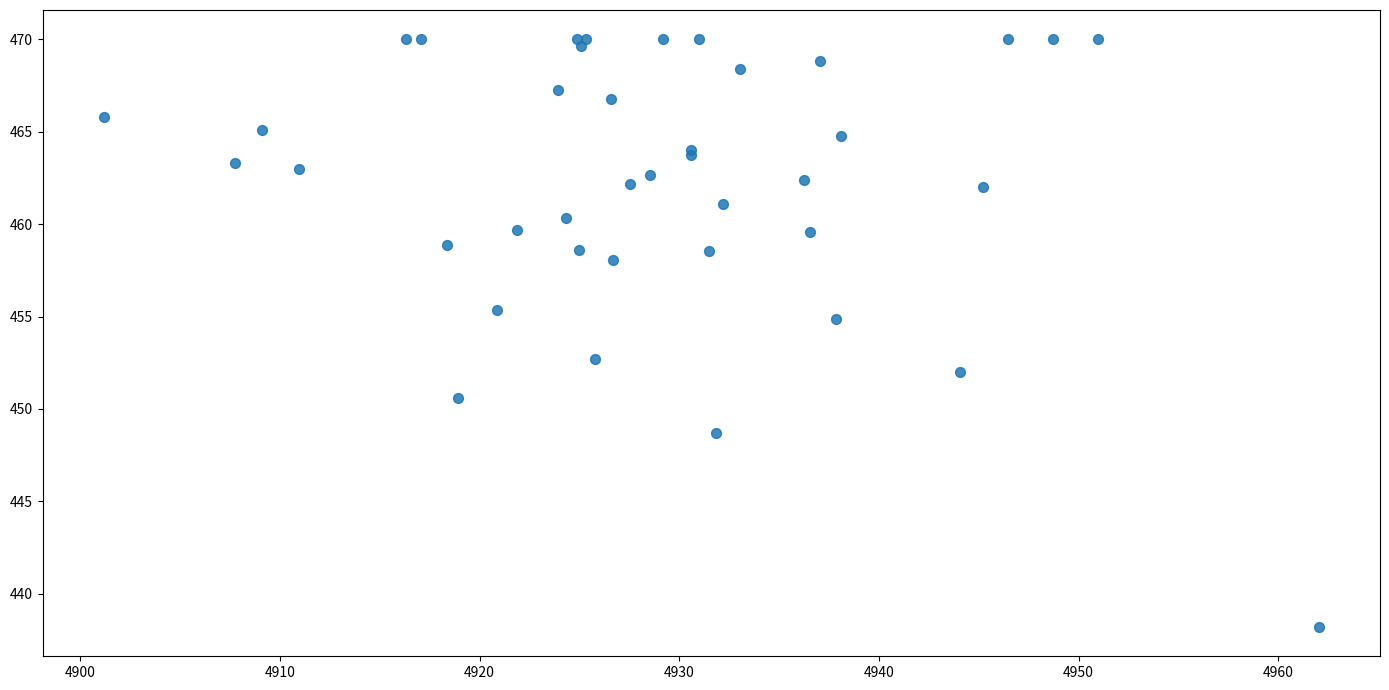

What Y value in the scatter plot is closest to 454?

454.9